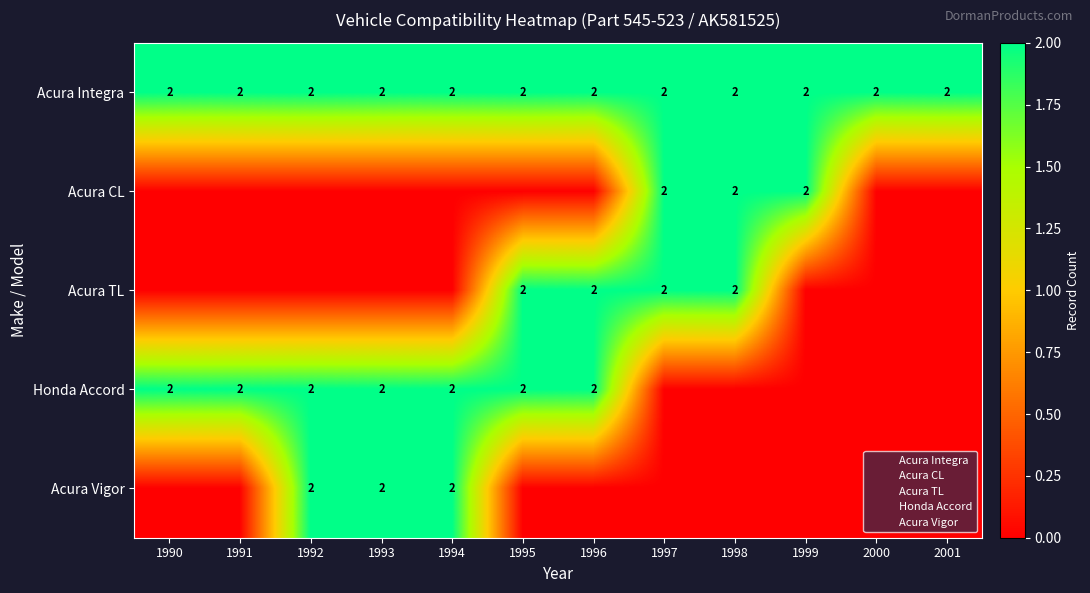

Between 1990 and 2000, which series saw the biggest shift?

Honda Accord